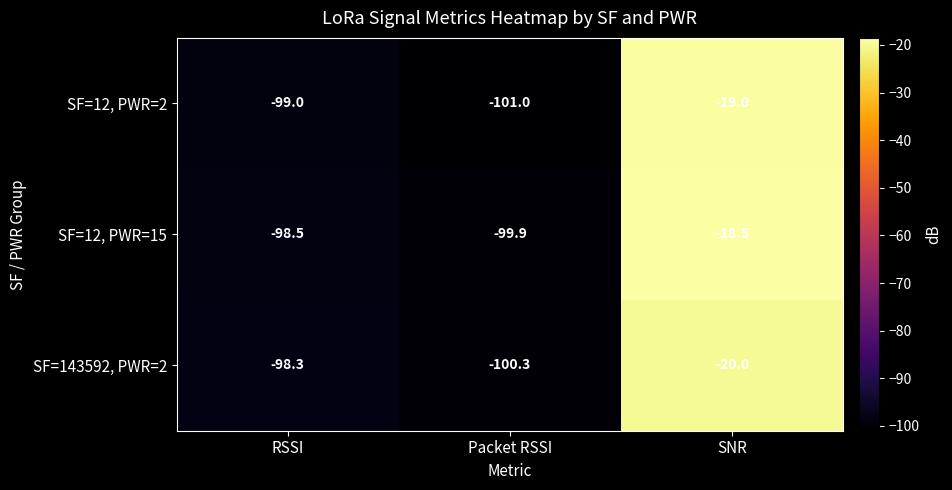

What is the difference between the maximum and minimum values in the SF=12, PWR=15 series?

81.4